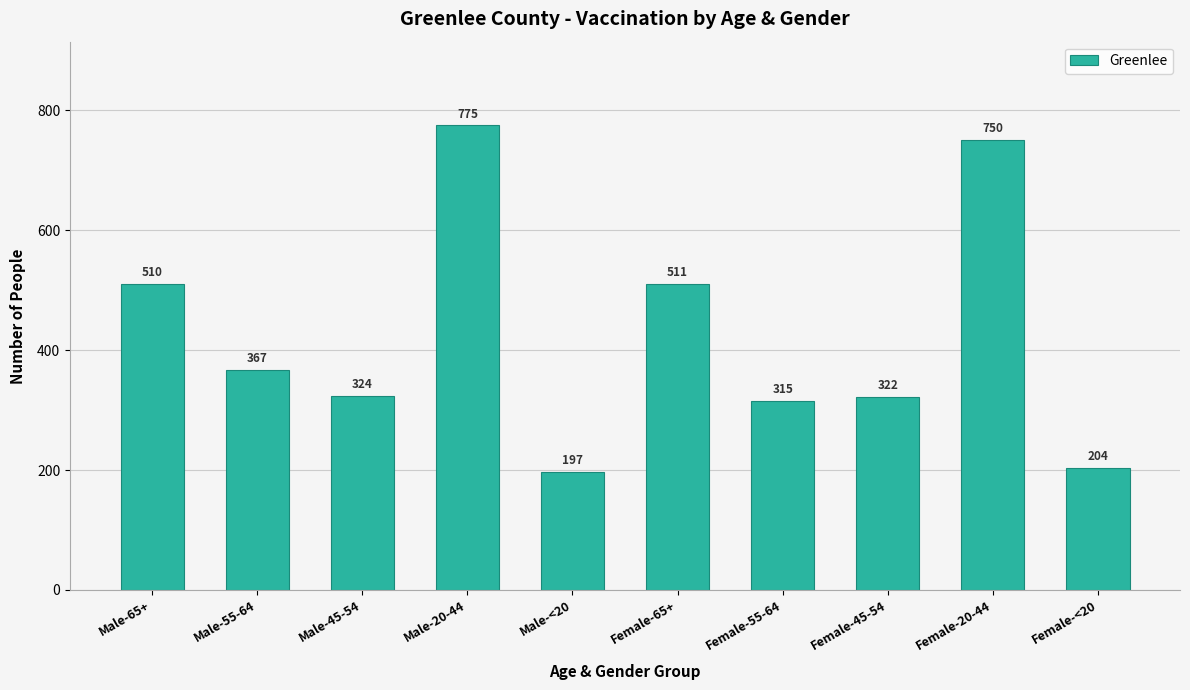

The value at Male-65+ is 784. True or false?

False